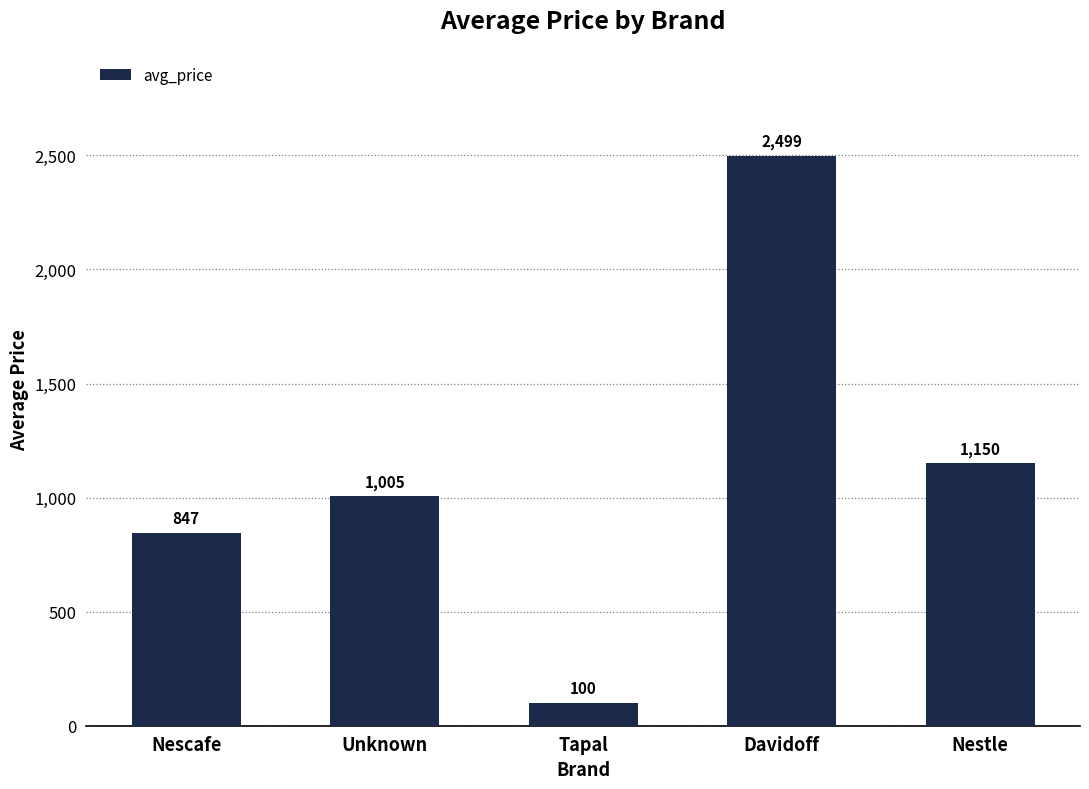

What position from the left is Tapal?

3